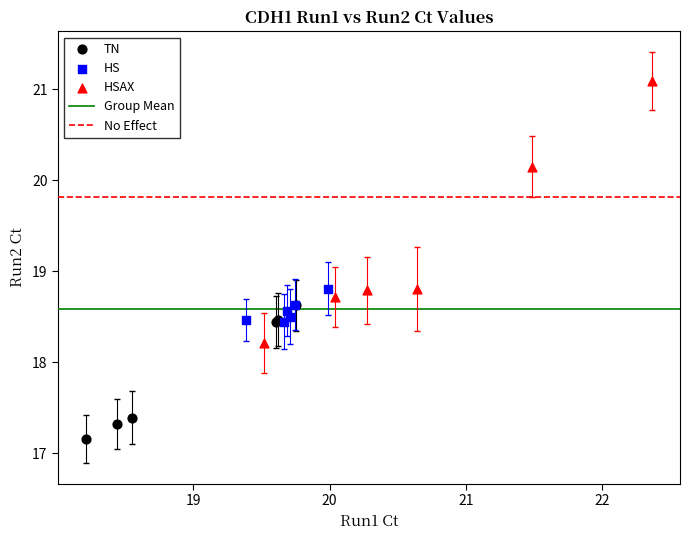

Which series contains the lowest Y value?

TN